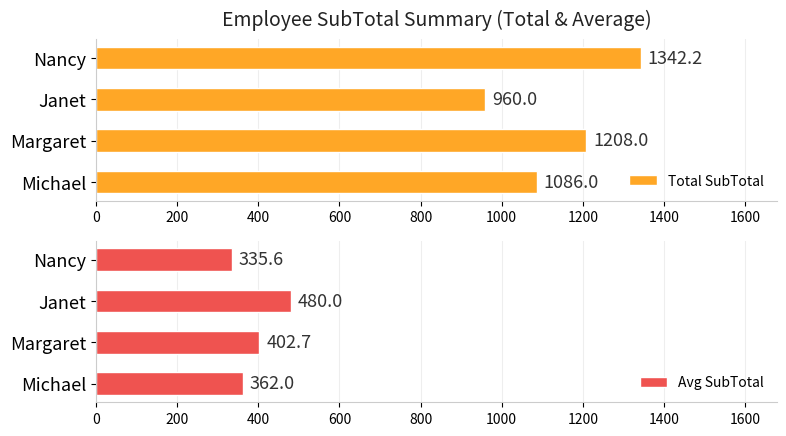

Reading left to right, extract all data points from this chart.

Total SubTotal: 1086.0	1208.0	960.0	1342.2
Avg SubTotal: 362.0	402.7	480.0	335.6